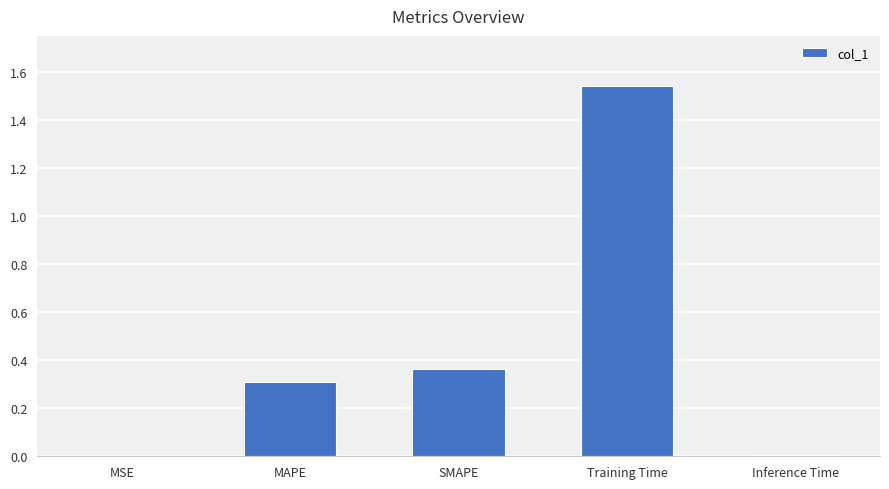

Is it true that the value at MSE is 0.0?

True